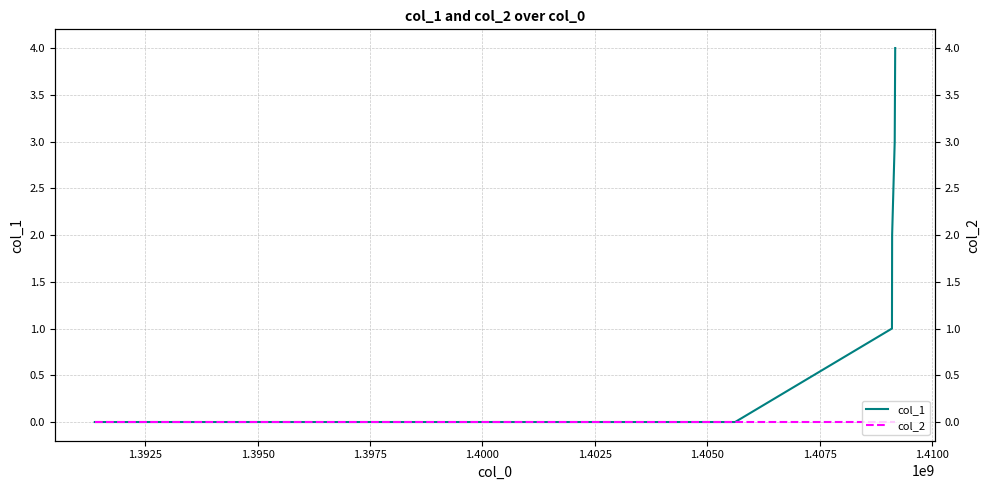

List the series in order of their peak value, lowest first.

col_2, col_1